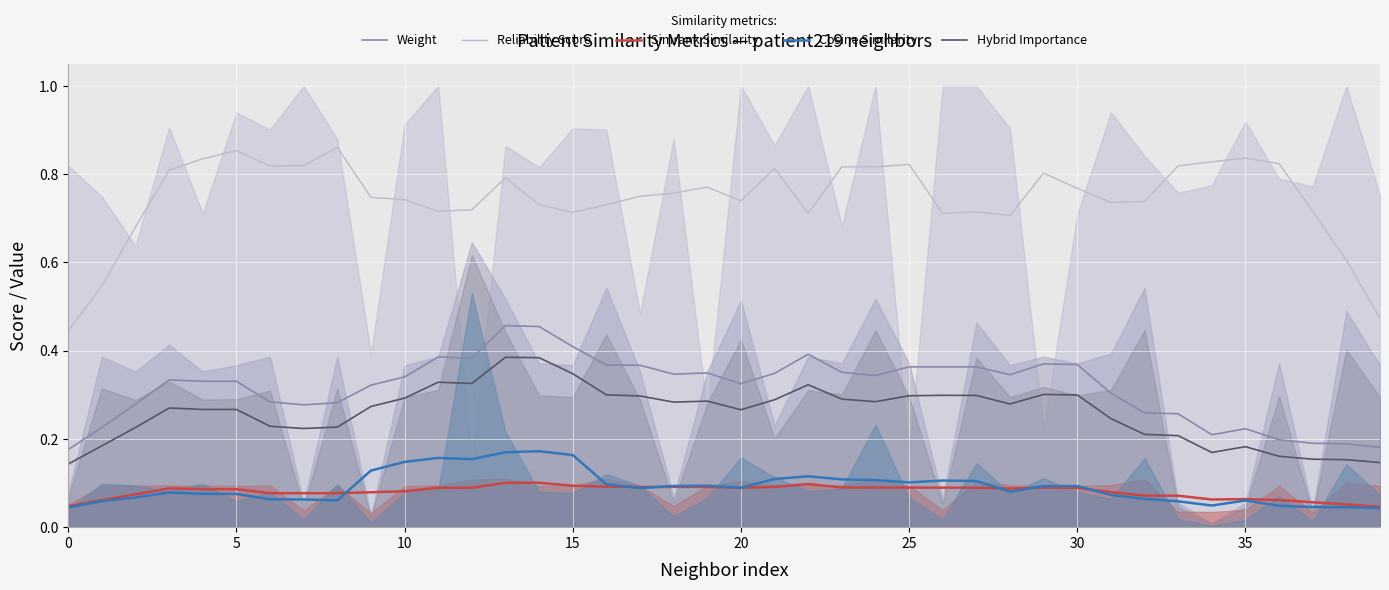

How many Cosine Similarity values are between 0 and 1?

40